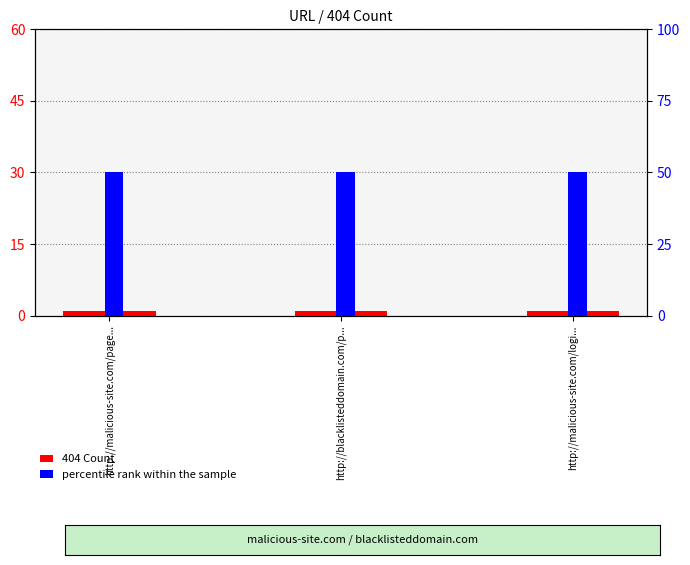

Are the bars grouped side by side (vs. stacked)?

Yes